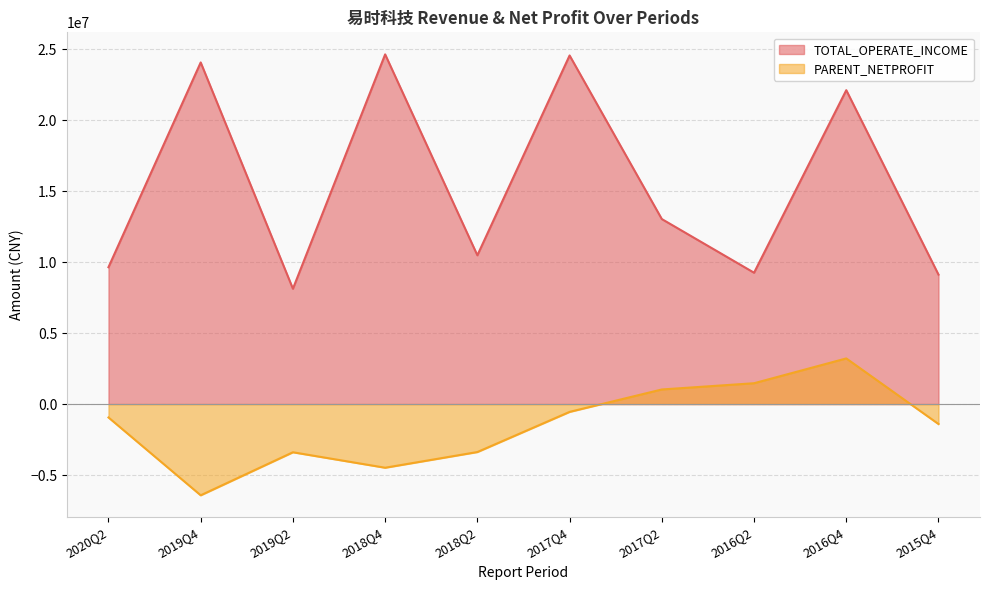

What is the total value across all series at 2017Q2?

14066428.5